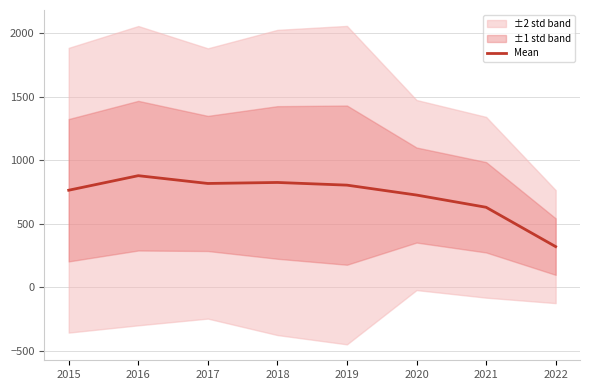

Approximately how many times larger is the value at 2018 compared to 2021?

1.3